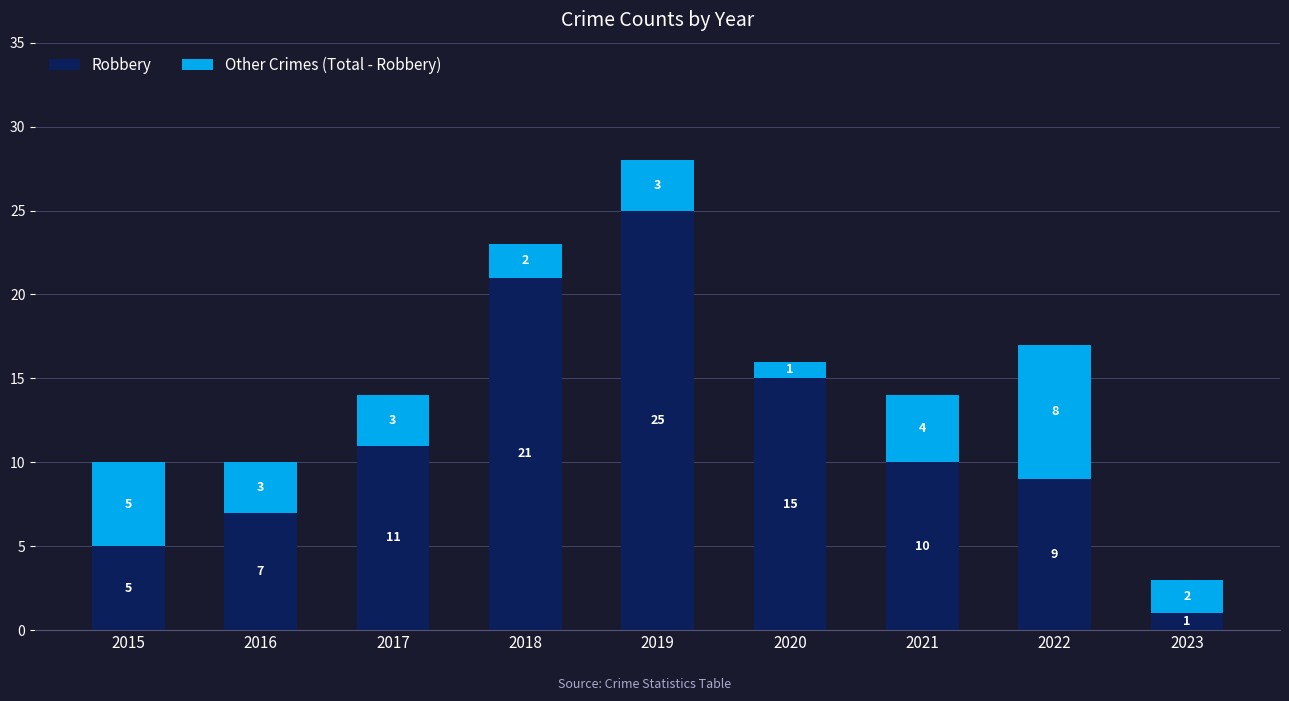

What are all the series names shown in the legend?

Robbery, Other Crimes (Total - Robbery)